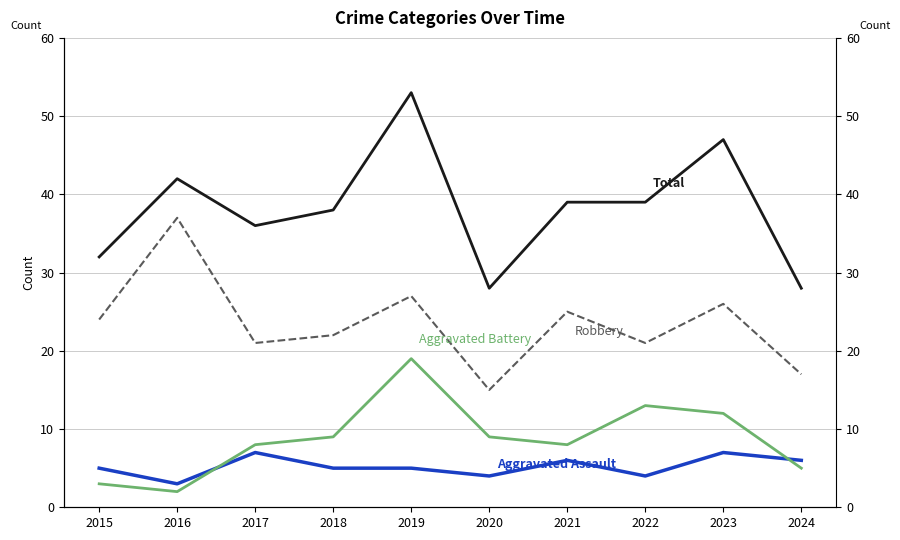

At which category does the chart reach its minimum across all series?

2016